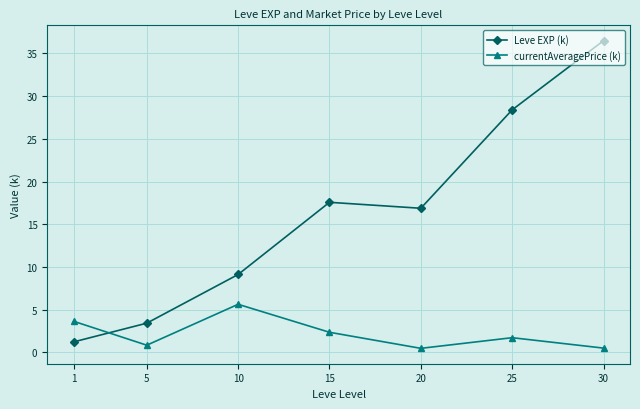

Count the number of data series in this chart.

2